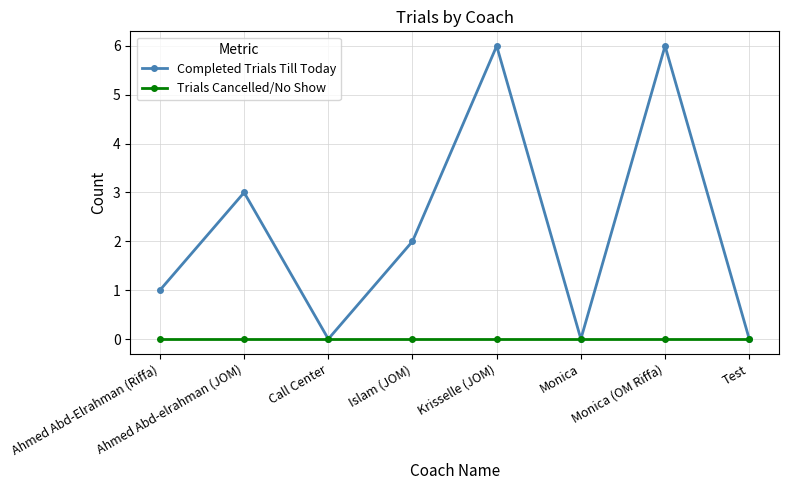

What is the difference between the highest and lowest values at Monica (OM Riffa)?

6